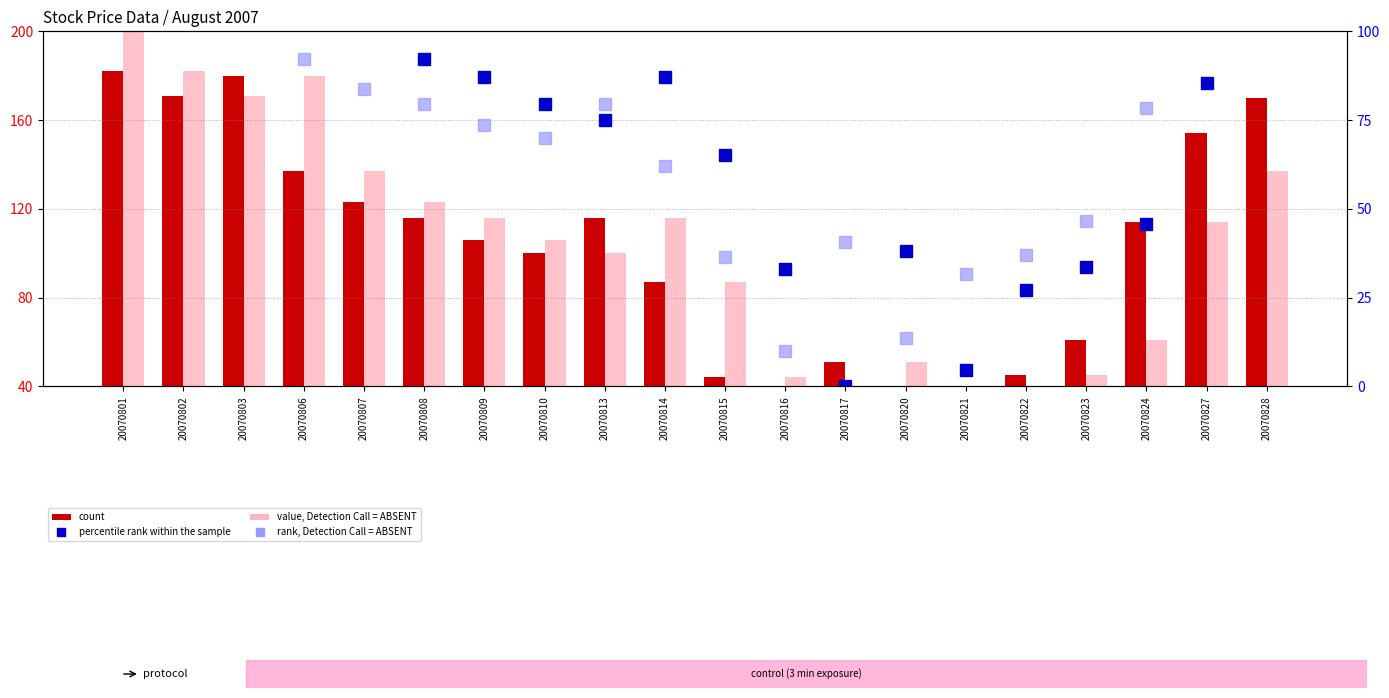

Are the bars horizontal?

No